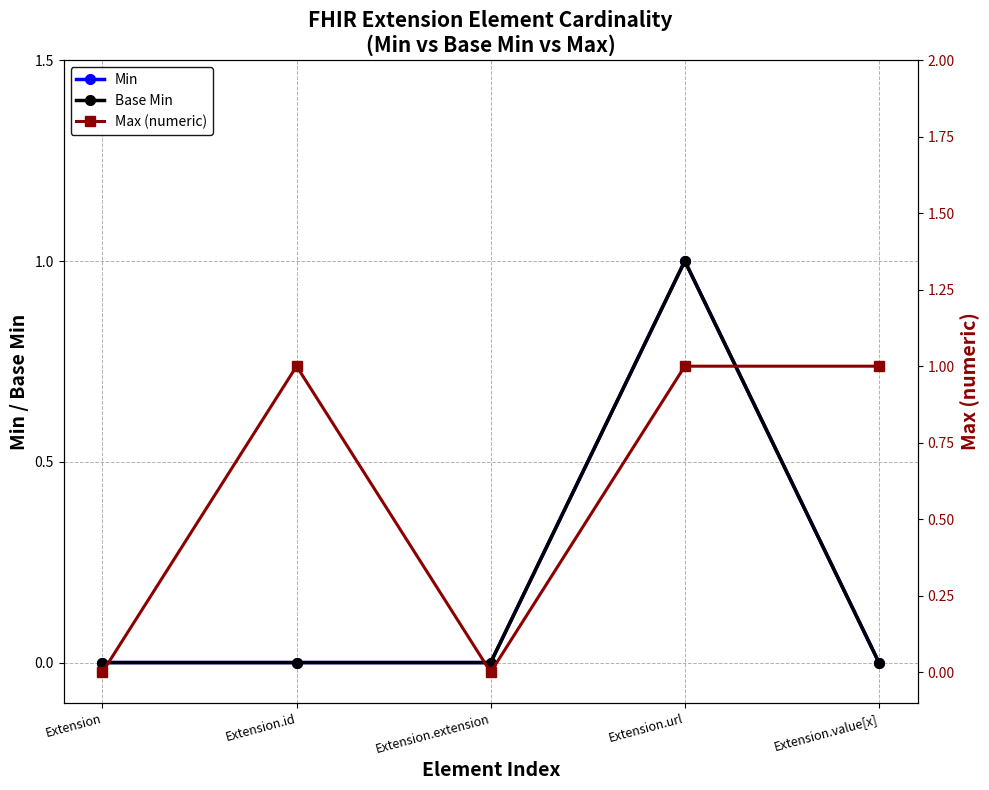

What are all the series names shown in the legend?

Min, Base Min, Max (numeric)